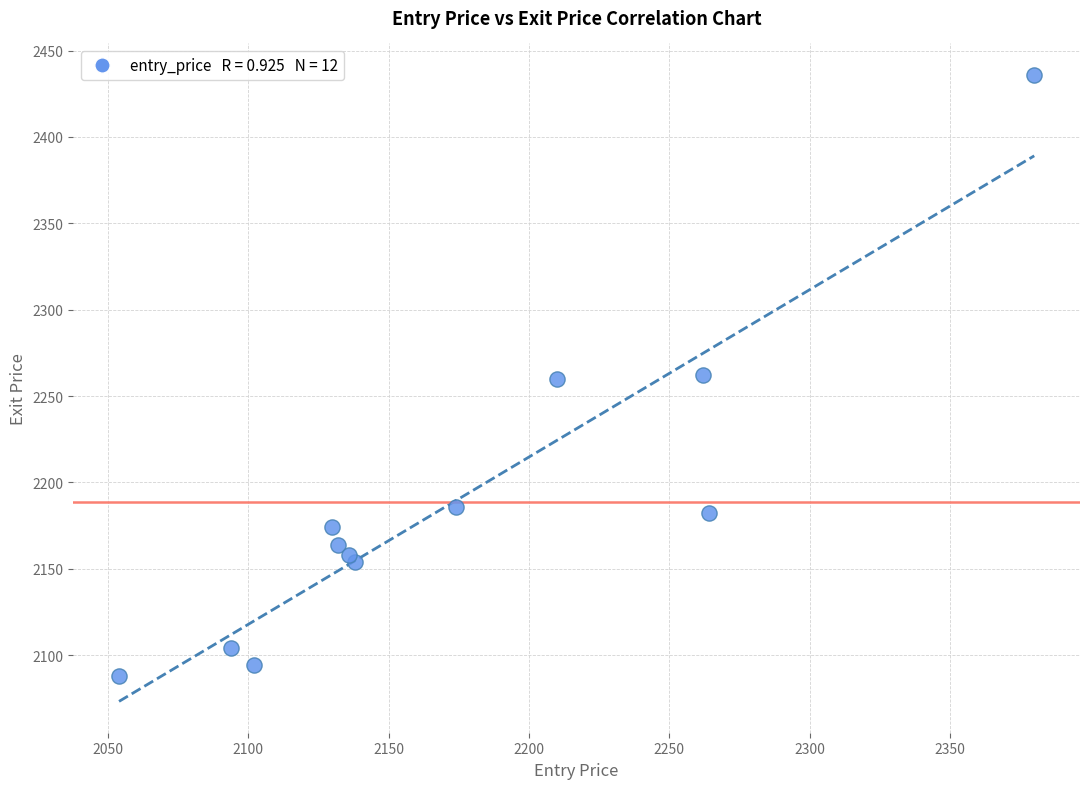

What is the range of Y values (max minus min)?

348